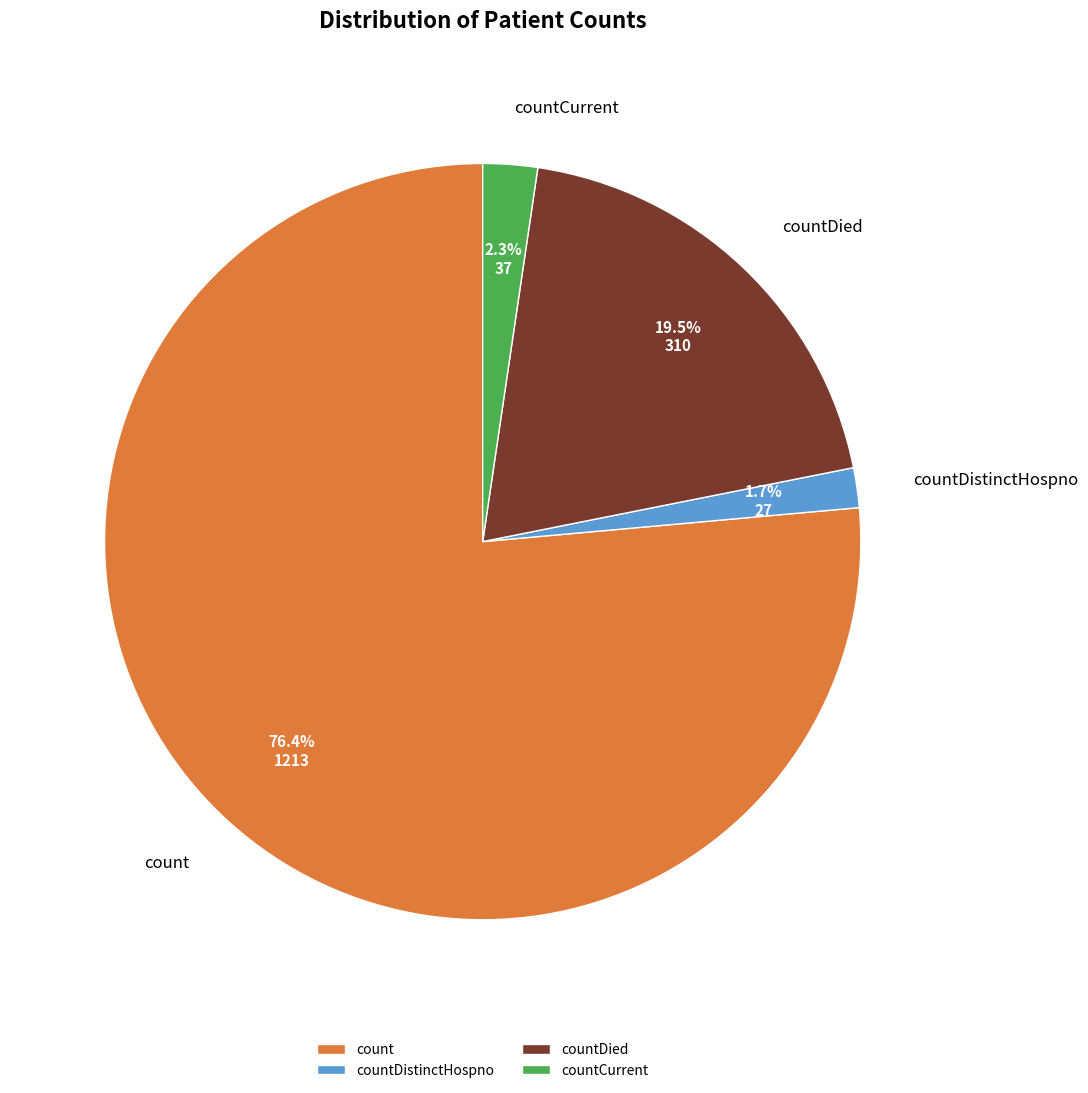

Rank the categories by value from highest to lowest.

count, countDied, countCurrent, countDistinctHospno